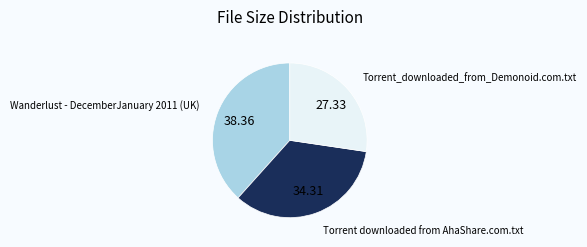

How many slices are in this pie chart?

3